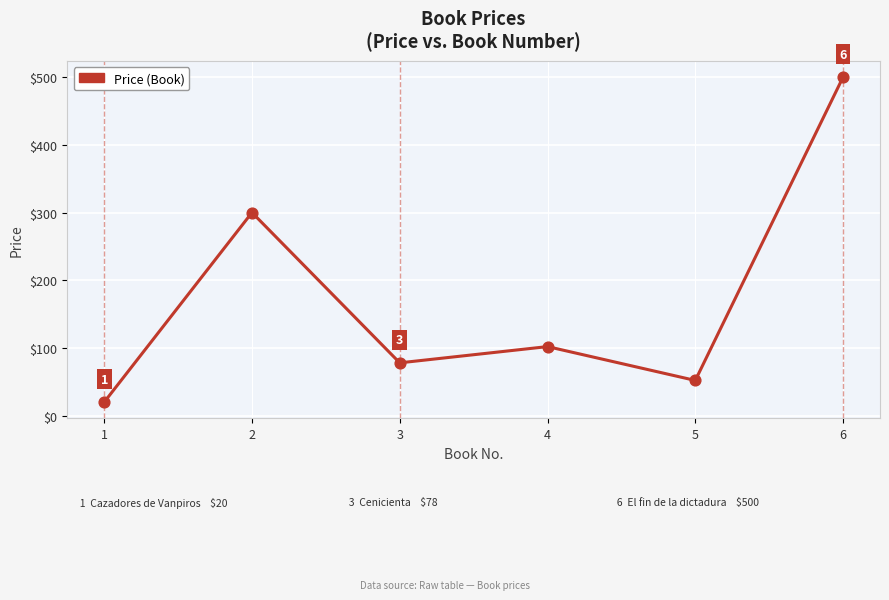

Which has a higher value, 6 or 1?

6